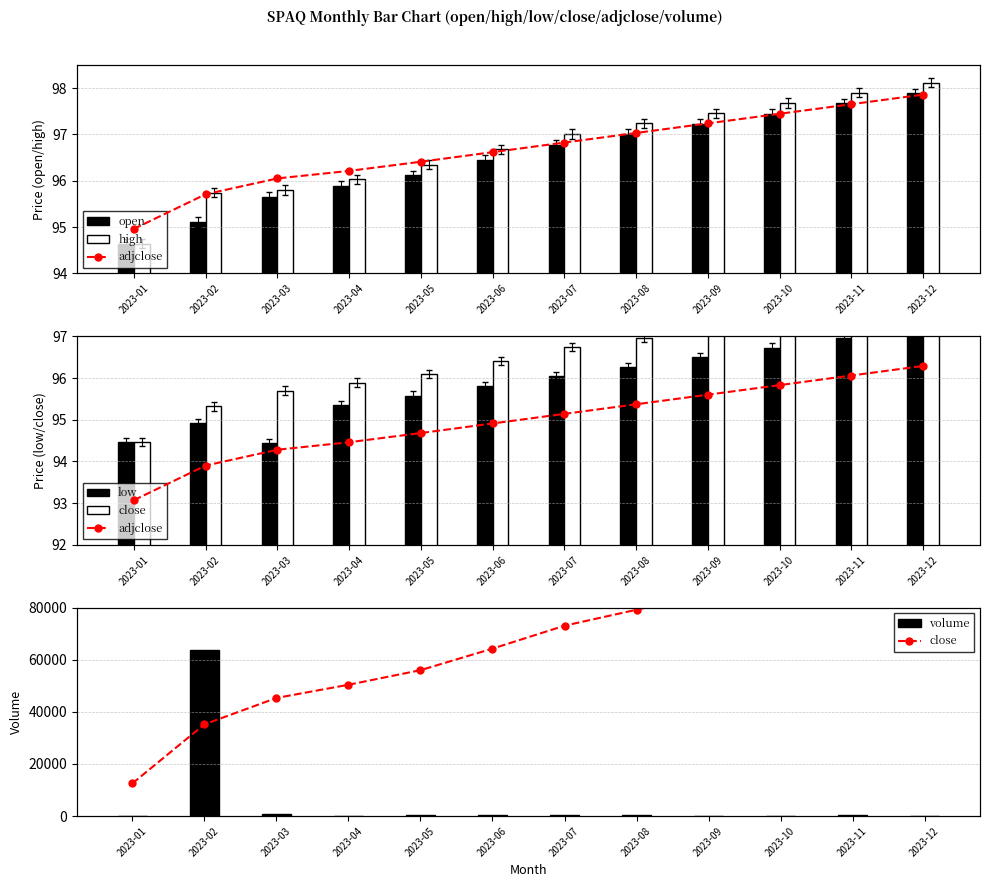

Is it true that open equals 94.6 at 2023-01?

True